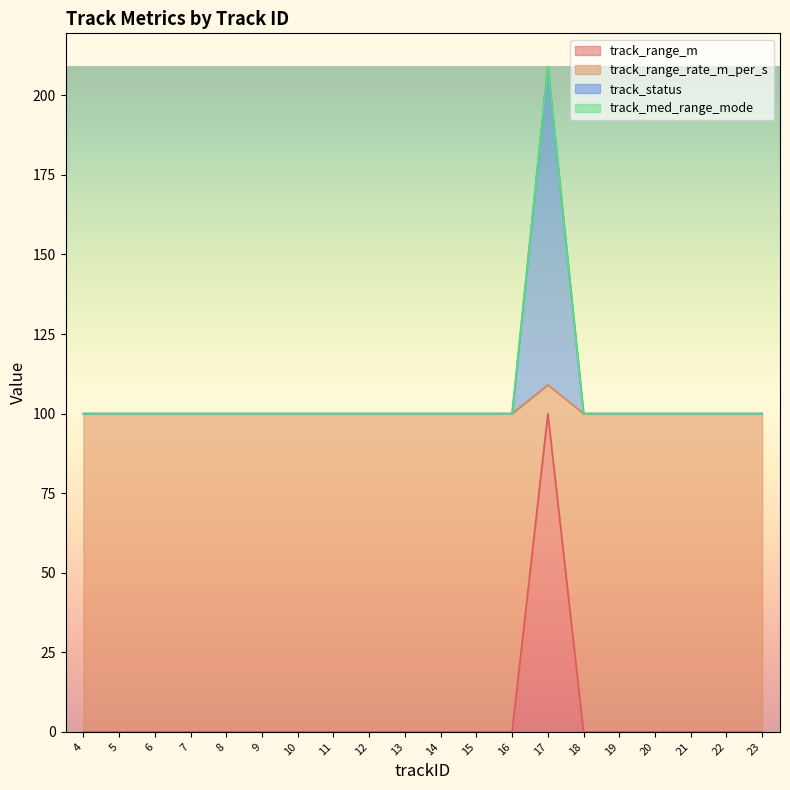

Rank the categories by track_status value from lowest to highest.

4, 5, 6, 7, 8, 9, 10, 11, 12, 13, 14, 15, 16, 18, 19, 20, 21, 22, 23, 17